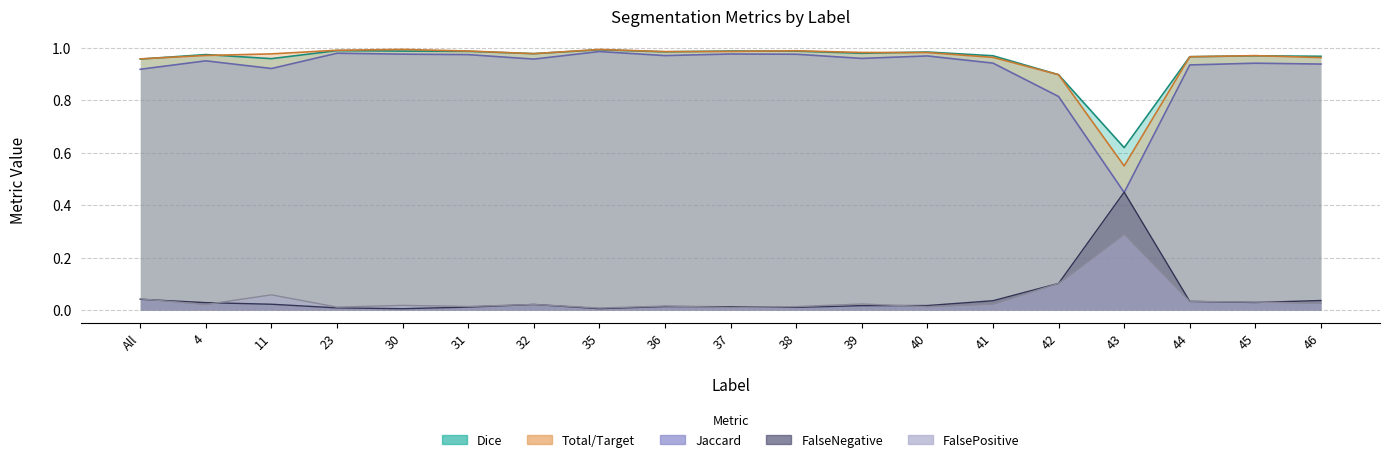

Reading right to left, transcribe all the data shown in this chart.

Total/Target: 46=1.0	45=1.0	44=1.0	43=0.6	42=0.9	41=1.0	40=1.0	39=1.0	38=1.0	37=1.0	36=1.0	35=1.0	32=1.0	31=1.0	30=1.0	23=1.0	11=1.0	4=1.0	All=1.0
Jaccard: 46=0.9	45=0.9	44=0.9	43=0.4	42=0.8	41=0.9	40=1.0	39=1.0	38=1.0	37=1.0	36=1.0	35=1.0	32=1.0	31=1.0	30=1.0	23=1.0	11=0.9	4=1.0	All=0.9
Dice: 46=1.0	45=1.0	44=1.0	43=0.6	42=0.9	41=1.0	40=1.0	39=1.0	38=1.0	37=1.0	36=1.0	35=1.0	32=1.0	31=1.0	30=1.0	23=1.0	11=1.0	4=1.0	All=1.0
FalseNegative: 46=0.0	45=0.0	44=0.0	43=0.5	42=0.1	41=0.0	40=0.0	39=0.0	38=0.0	37=0.0	36=0.0	35=0.0	32=0.0	31=0.0	30=0.0	23=0.0	11=0.0	4=0.0	All=0.0
FalsePositive: 46=0.0	45=0.0	44=0.0	43=0.3	42=0.1	41=0.0	40=0.0	39=0.0	38=0.0	37=0.0	36=0.0	35=0.0	32=0.0	31=0.0	30=0.0	23=0.0	11=0.1	4=0.0	All=0.0